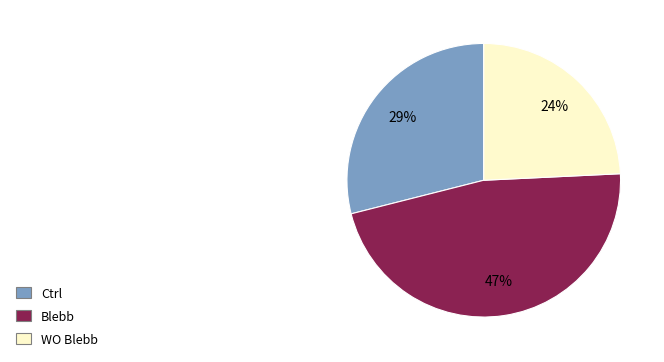

What percentage is the WO Blebb slice, to the nearest percent?

24%